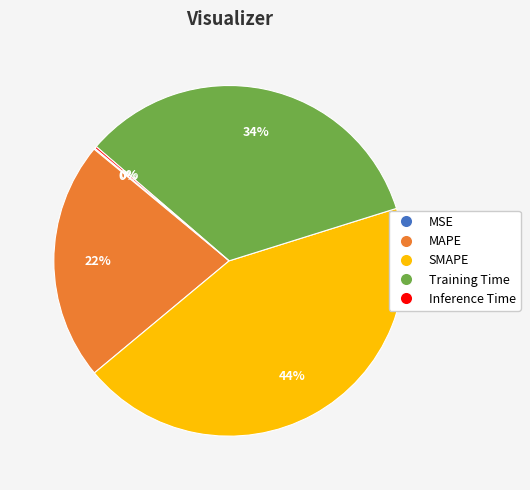

To the nearest percent, what portion does SMAPE represent?

44%